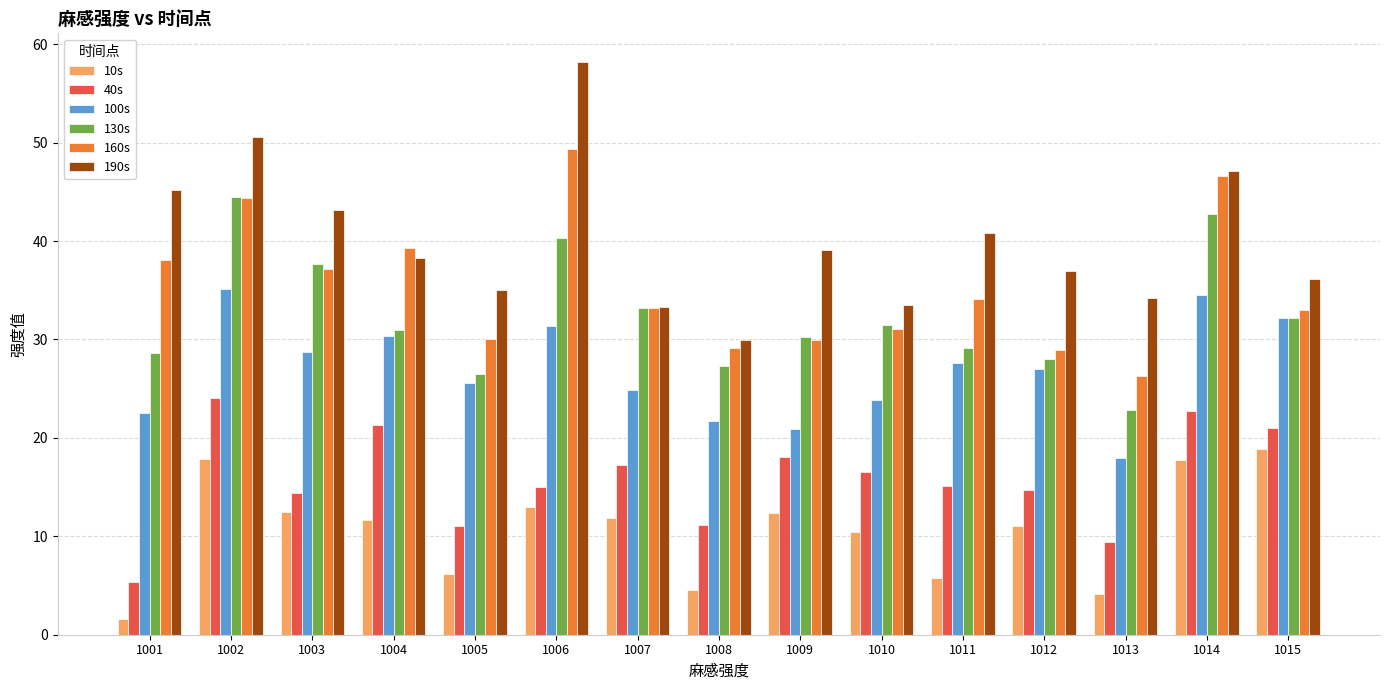

What is the difference between the second highest and minimum values in the 40s series?

17.3